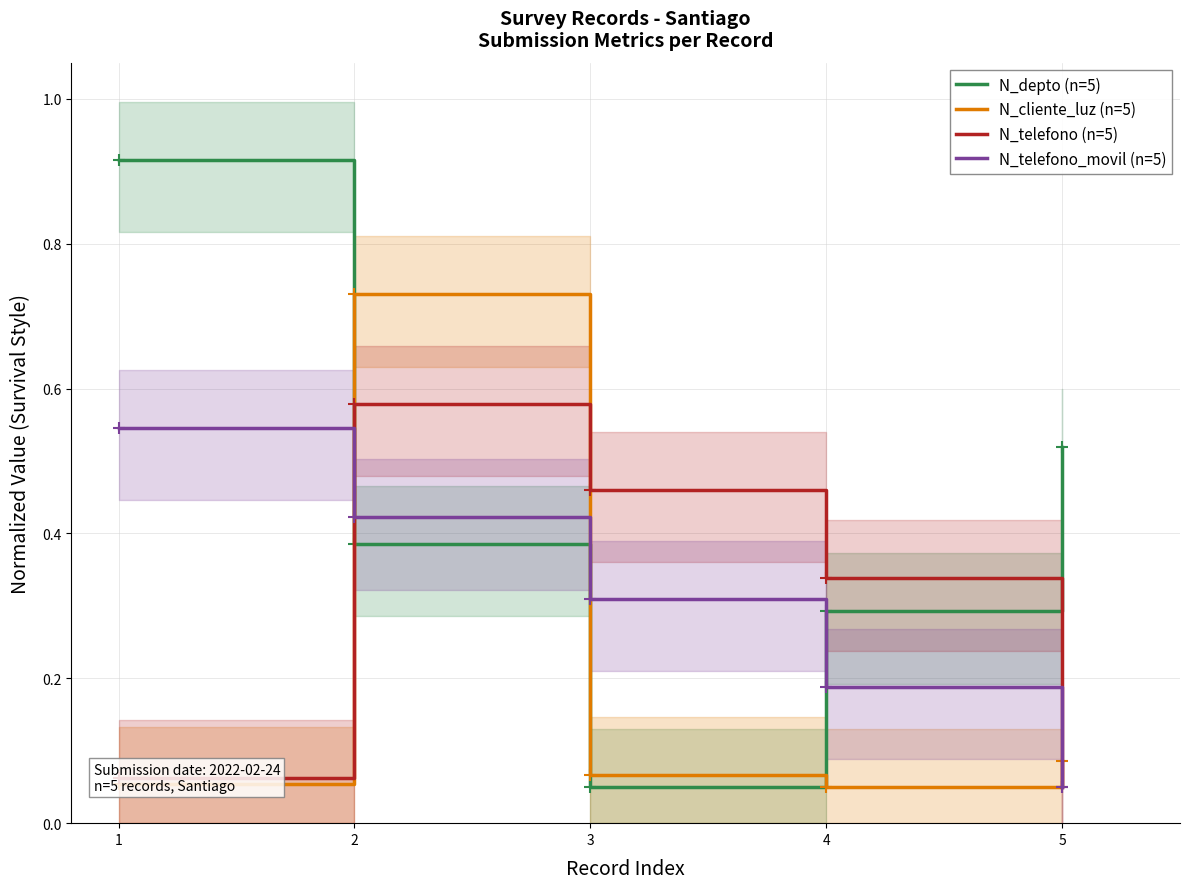

At which category does N_cliente_luz (n=5) reach its first local valley?

4